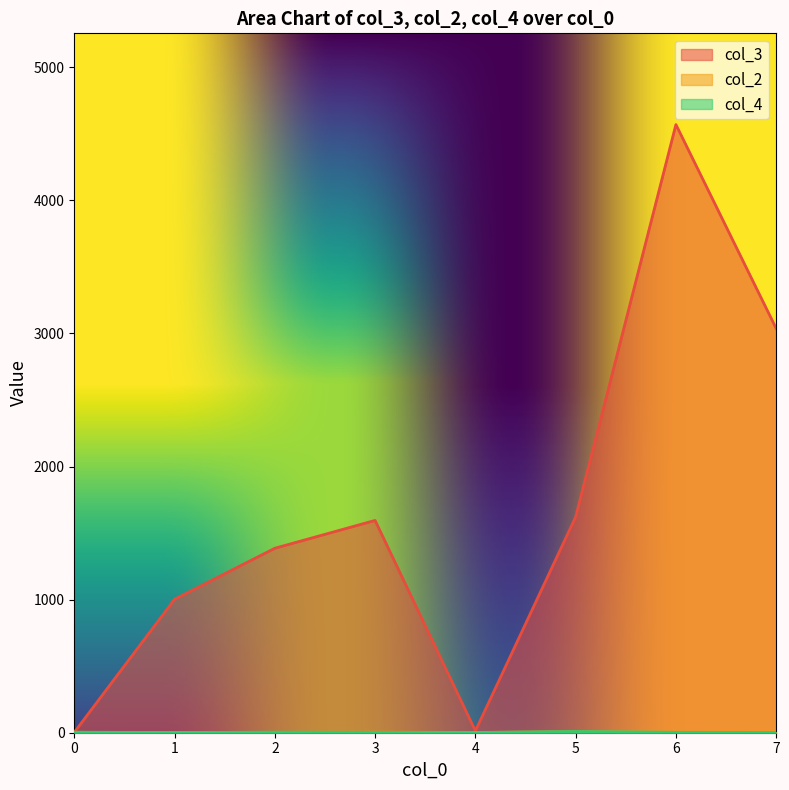

True or false: col_4 has more than 1 points higher than both neighbors.

True